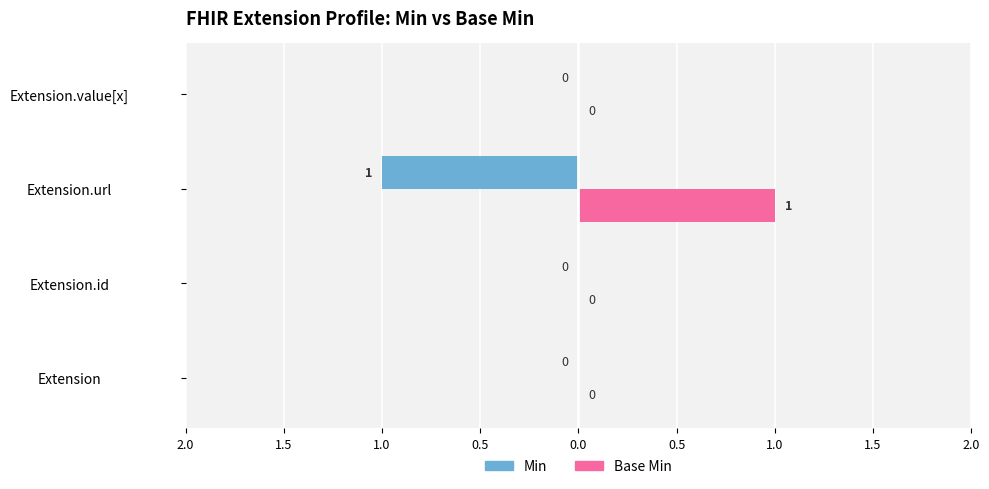

What are all the series names shown in the legend?

Min, Base Min